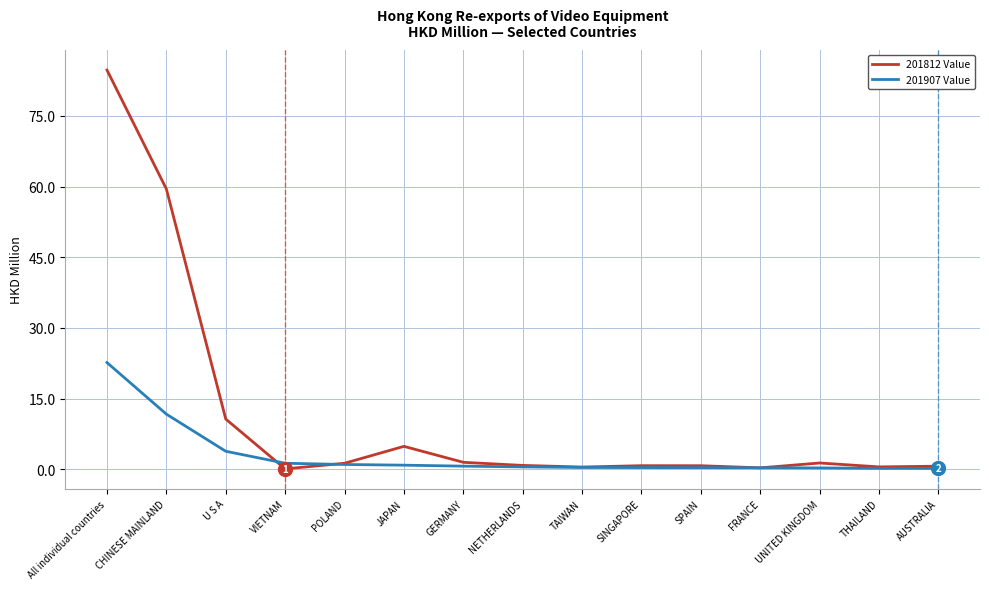

The value of 201812 Value at THAILAND is 0.5. True or false?

True